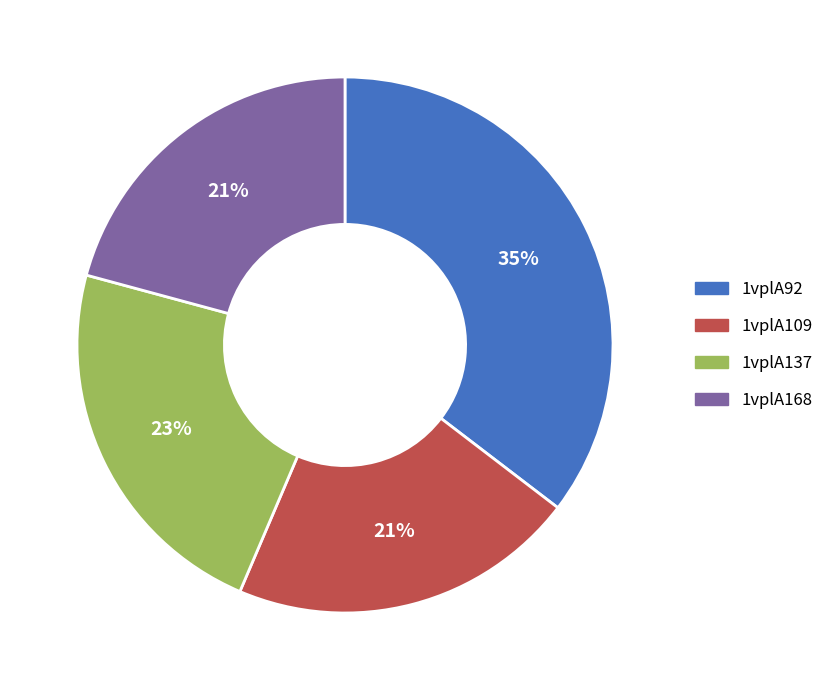

Count the number of slices in the pie.

4